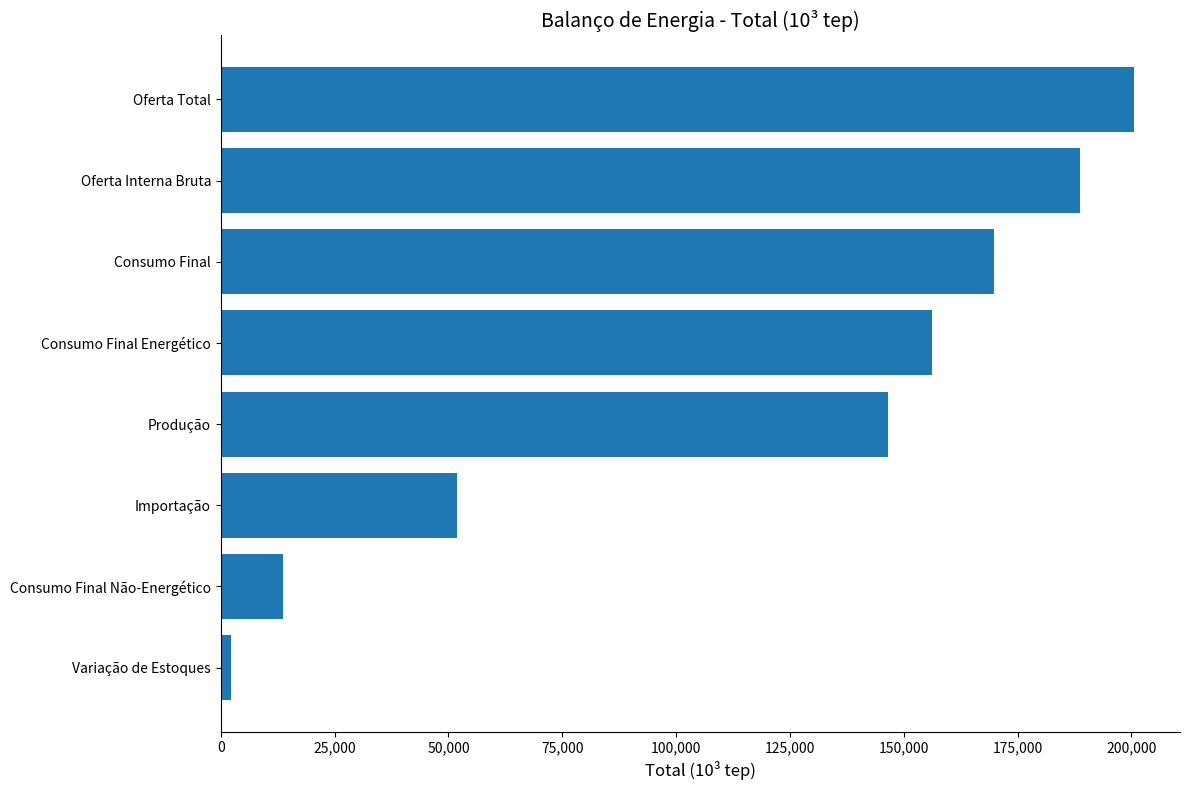

What is the sum of the values at Oferta Total and Produção?

347108.2